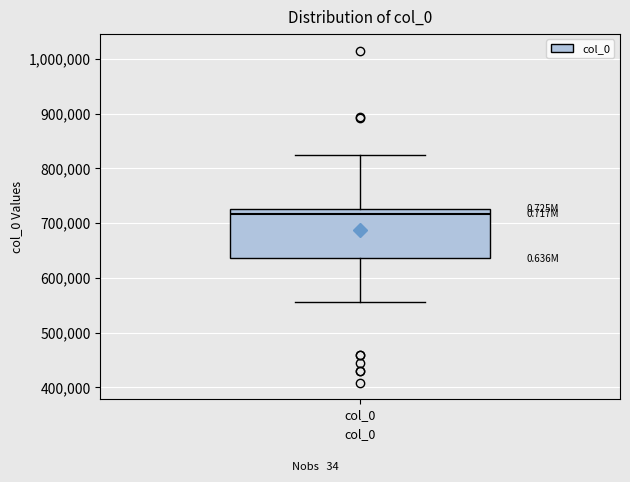

Read this box plot against the y-axis: the position of the median line, the range covered by the box, and the ends of both whiskers. The values are not printed on the chart, so give them approximately, as read against the axis.

median 720000, box 640000 to 730000, whiskers 560000 to 830000